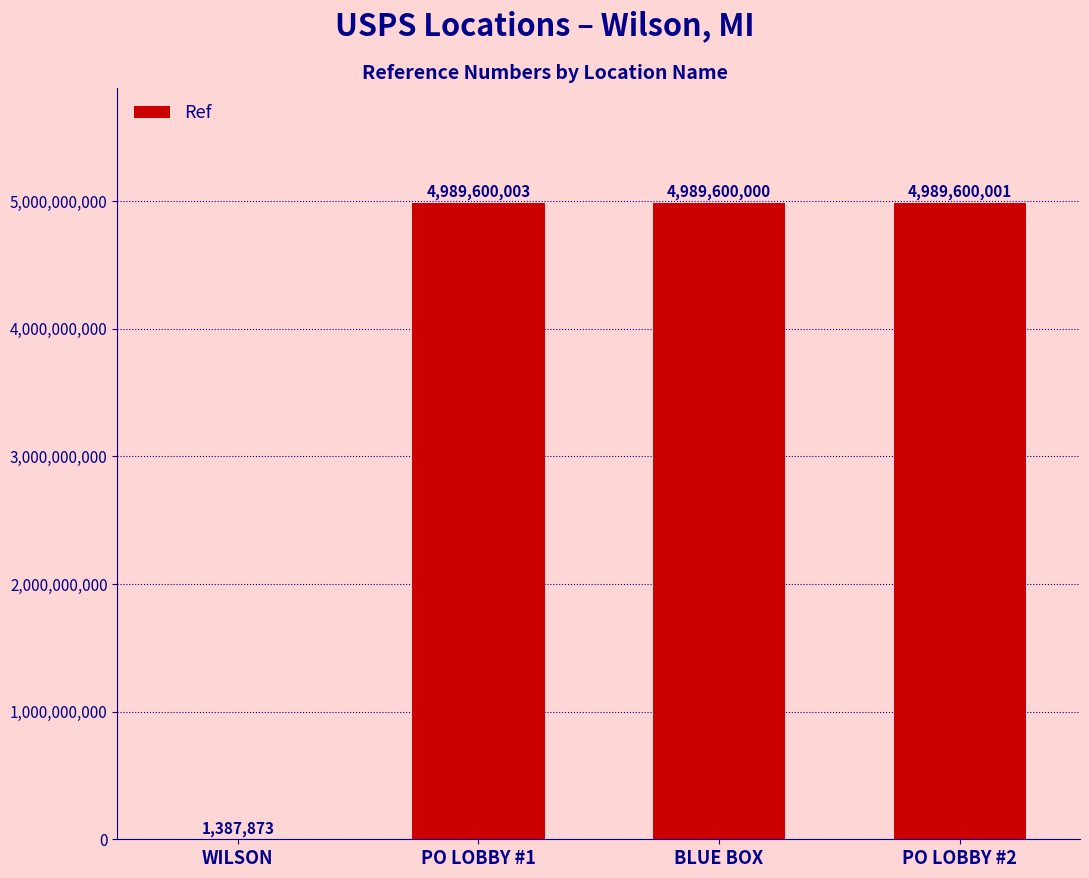

What is the sum of the values at PO LOBBY #1 and WILSON?

4990987876